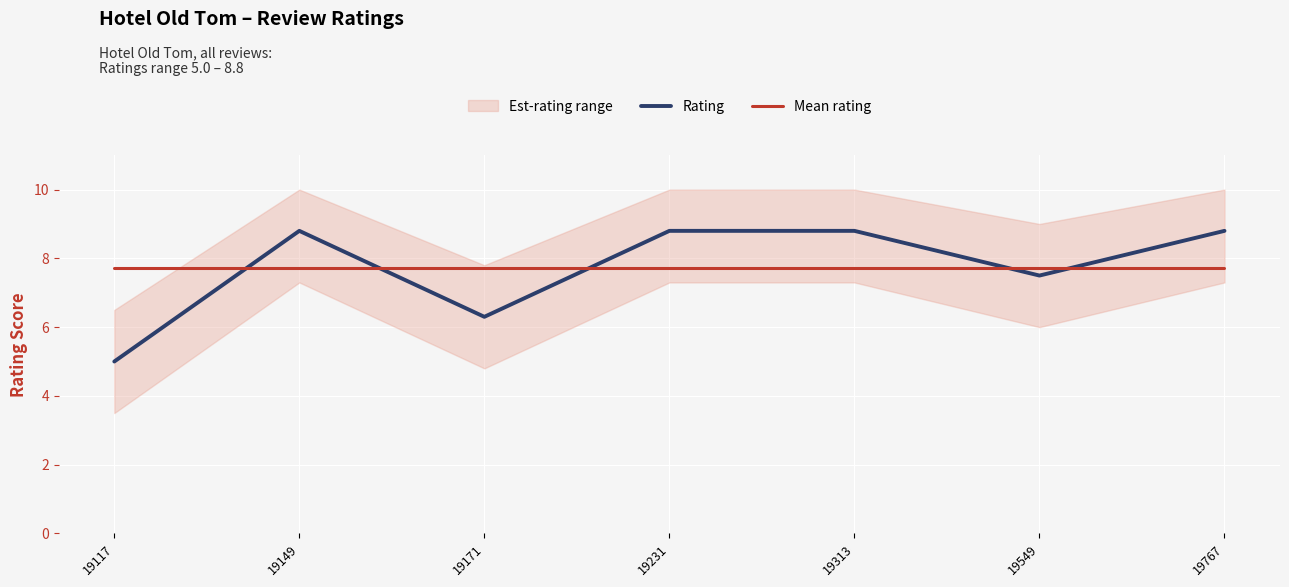

Rank the series at 19149 from highest to lowest value.

Rating, Mean rating